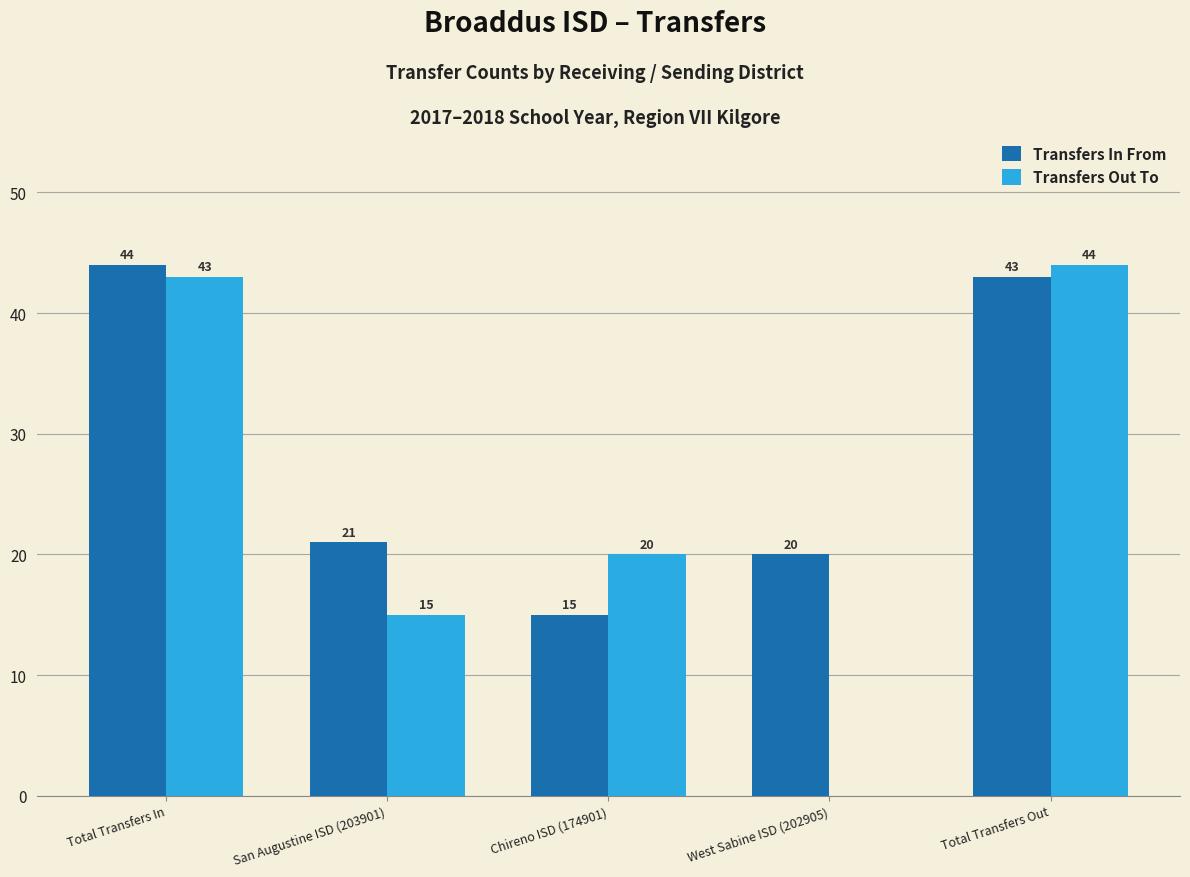

Is it true that Transfers Out To equals 62 at Total Transfers In?

False